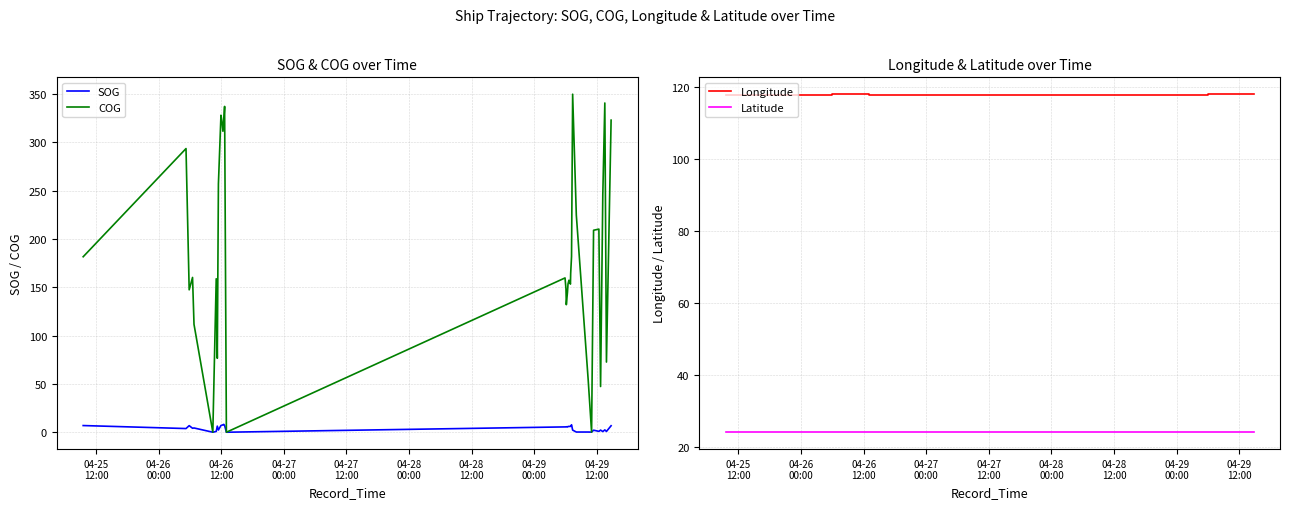

What is the maximum value for COG?

349.6